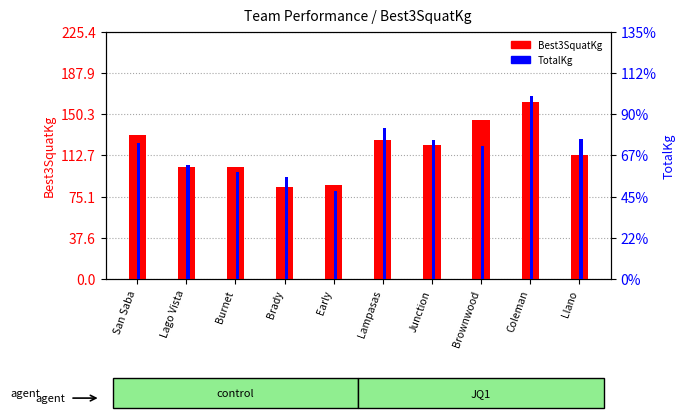

Where does the Best3SquatKg series first go above 122?

San Saba